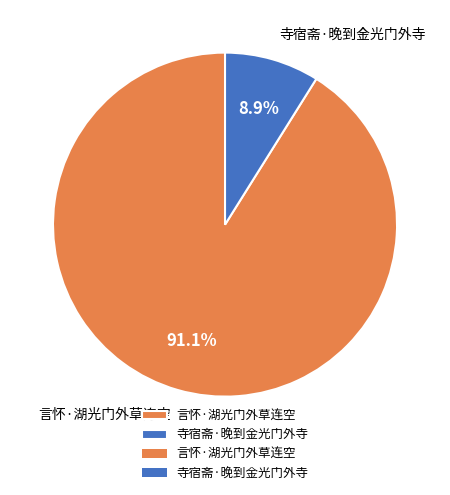

What is the smallest slice in the pie chart?

寺宿斋·晚到金光门外寺